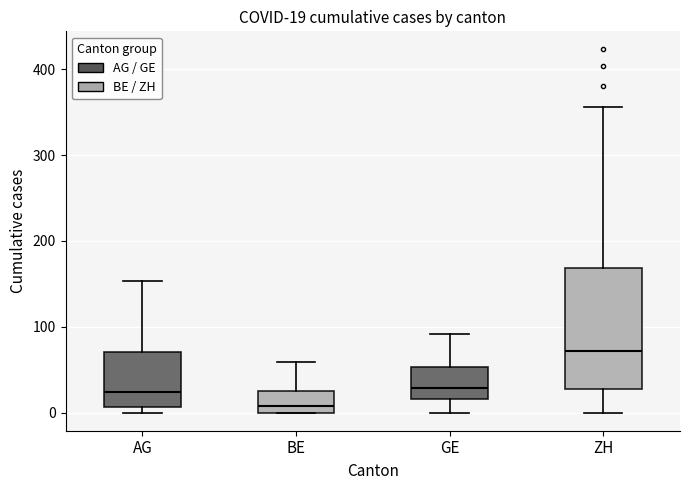

Which box has the lowest median line?

BE